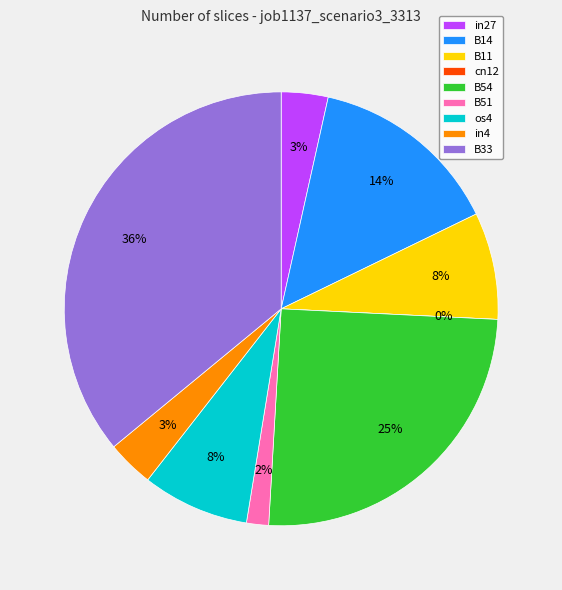

To the nearest percent, what is the difference between the B11 and B51 slice percentages?

6%